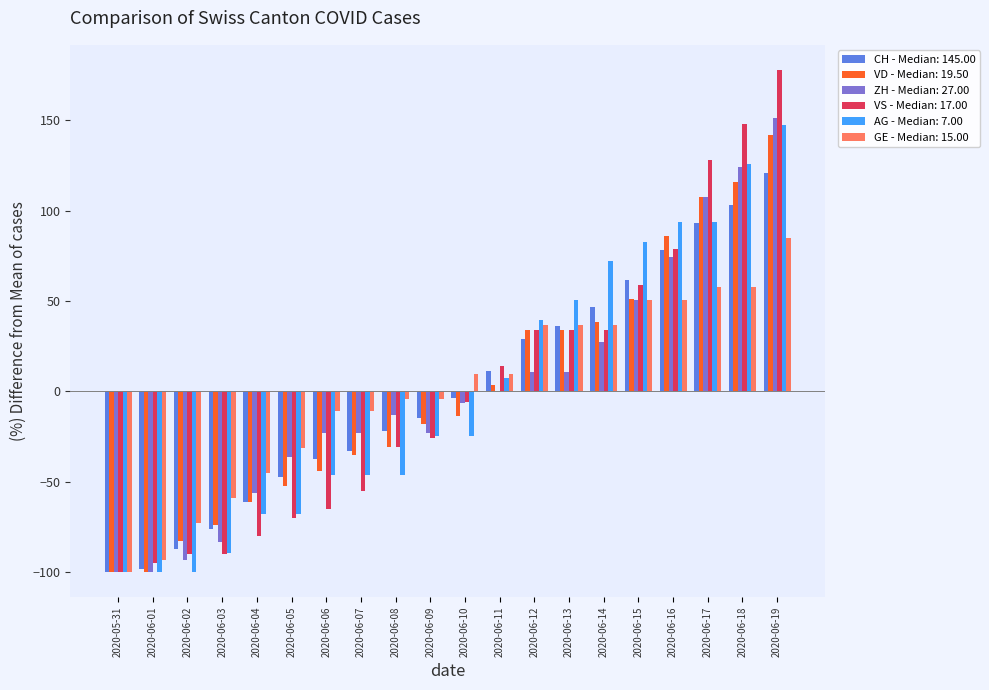

Which label corresponds to the largest value in the chart?

2020-06-19